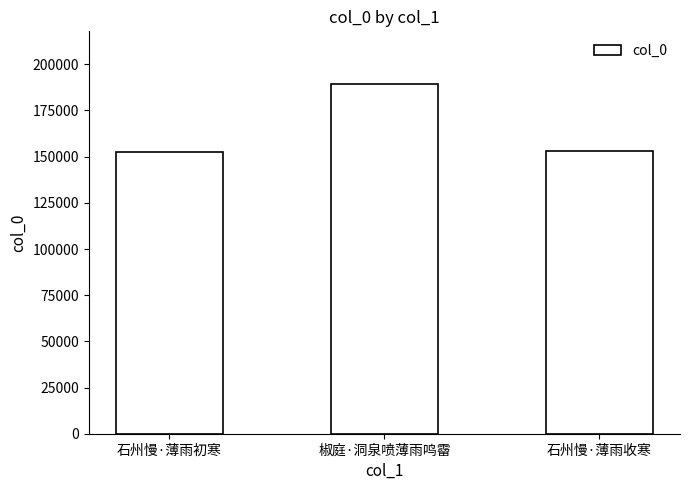

True or false: the data shows 81014 at 石州慢·薄雨初寒.

False